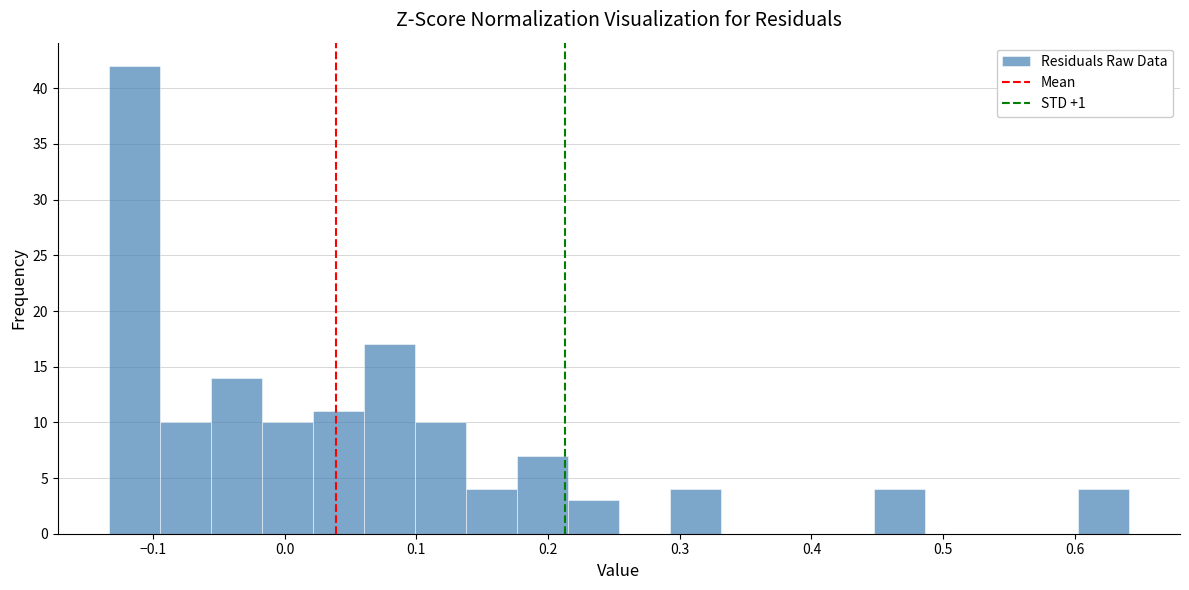

Read against the x-axis, roughly where is the centre of the tallest bar?

-0.11